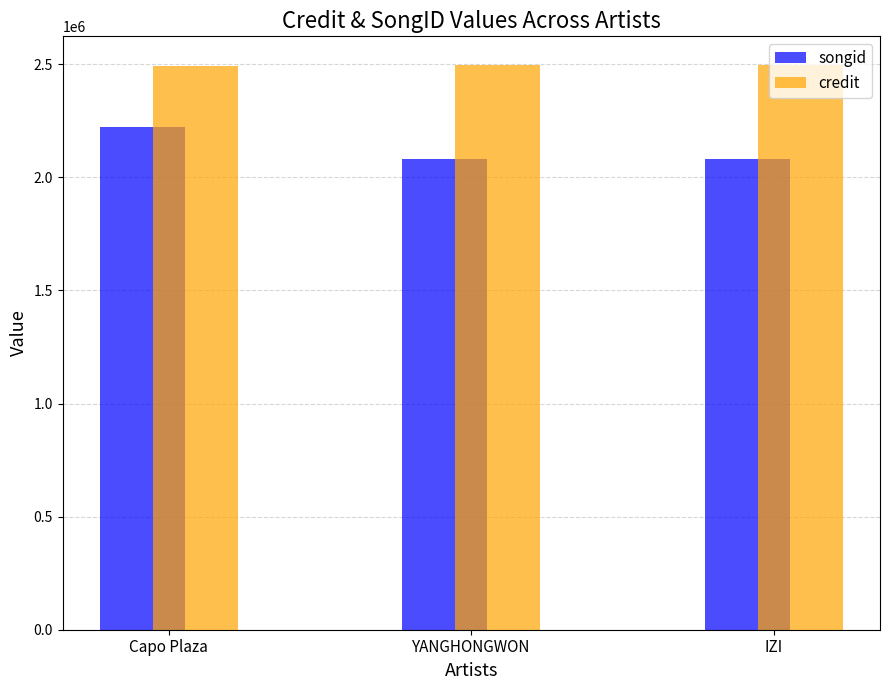

Read the songid value at YANGHONGWON.

2079679